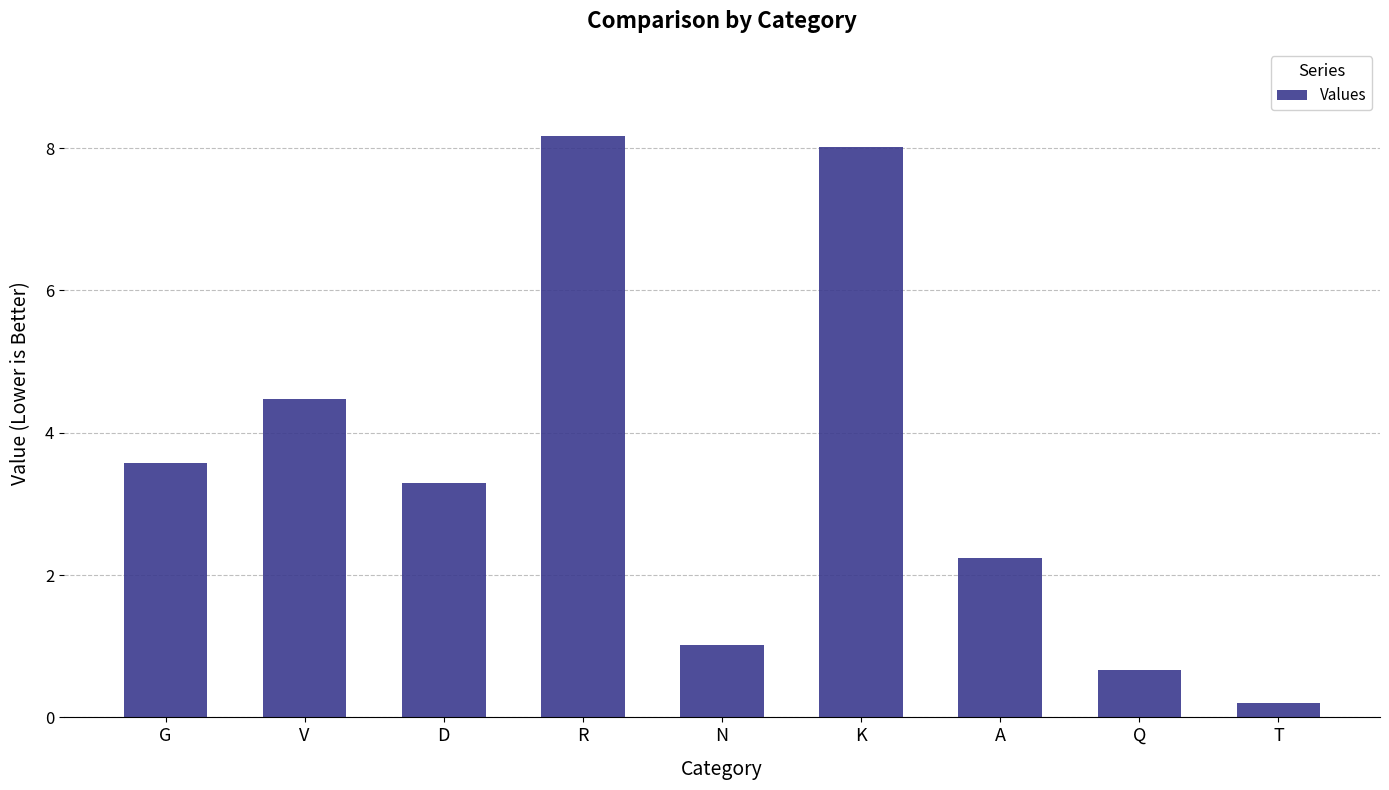

What value does the data have at N?

1.0